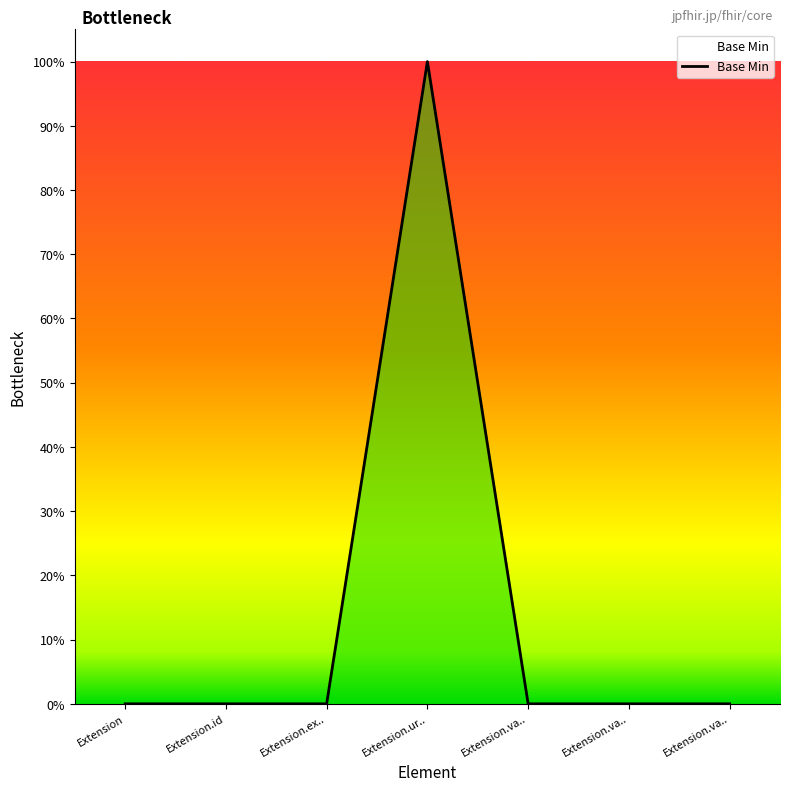

Does the chart display data point markers on the line(s)?

No